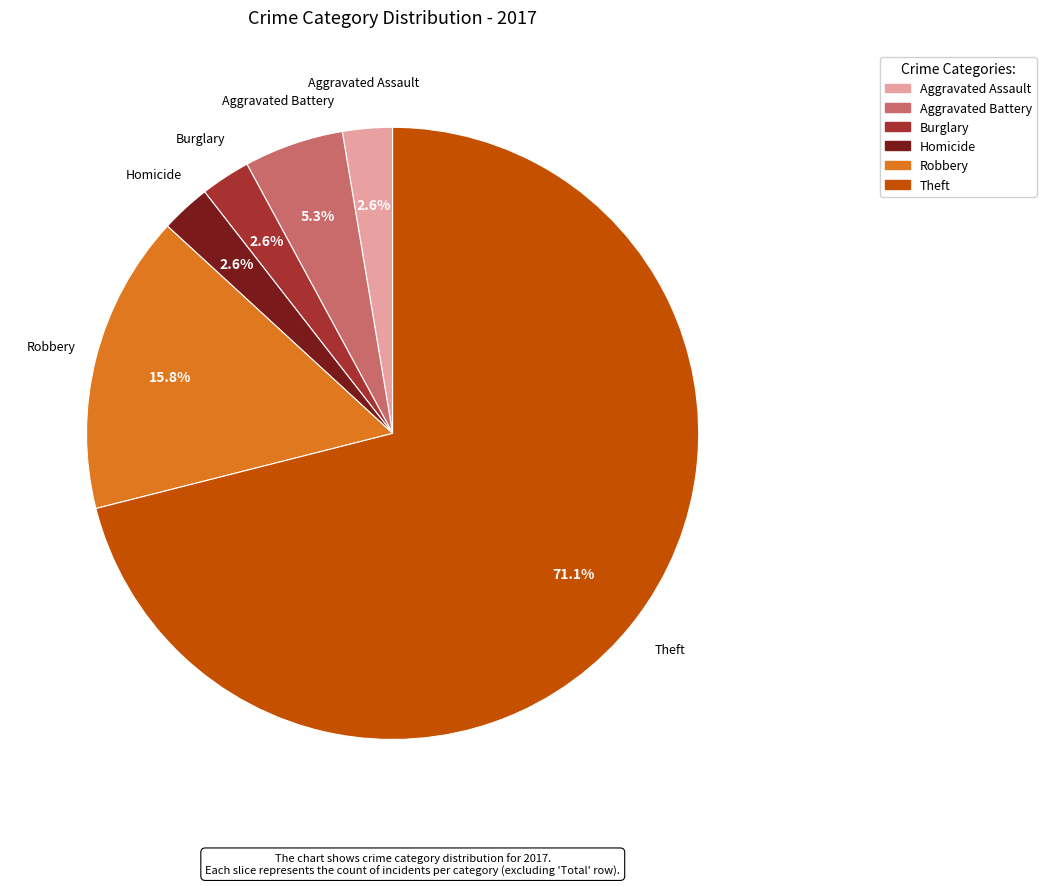

Count the number of slices in the pie.

6